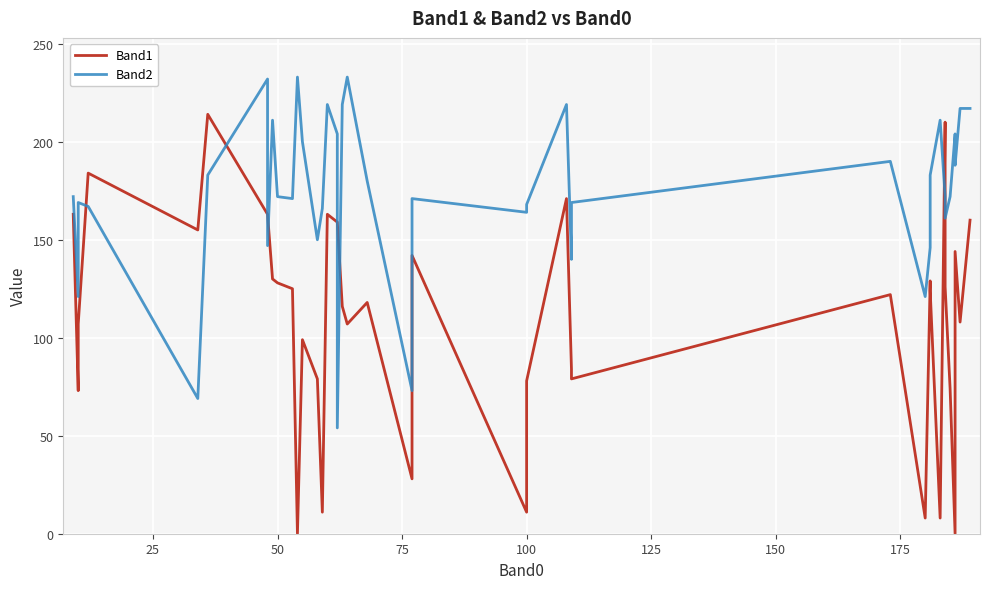

Which series has the widest spread of values?

Band1